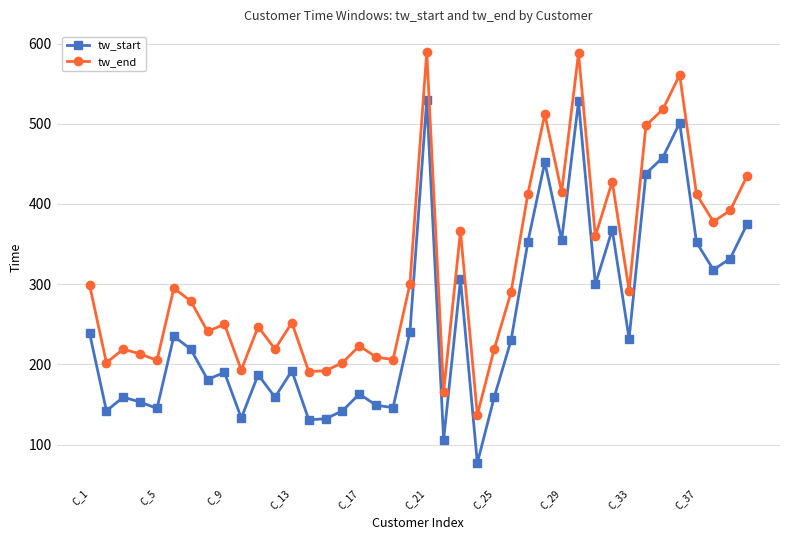

True or false: tw_start and tw_end cross at least once.

False